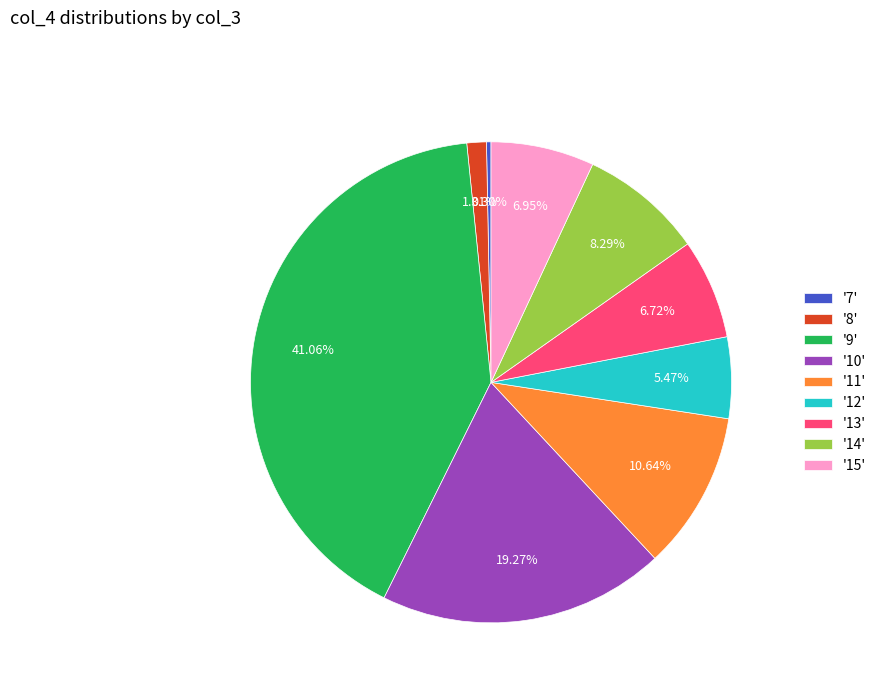

Do '12' and '13' together represent more than half of the pie?

No